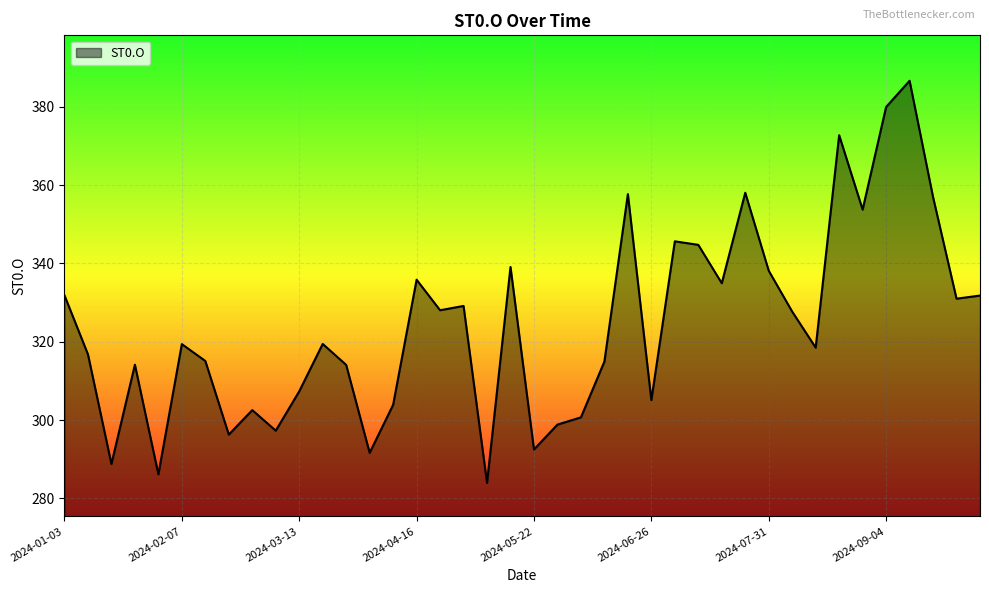

What is the difference between the maximum and minimum values?

102.7